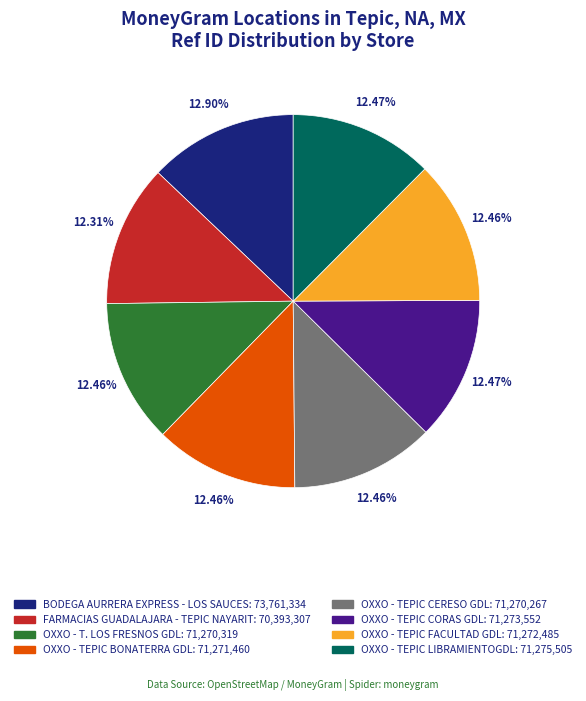

Is there any slice that represents more than half of the pie?

No